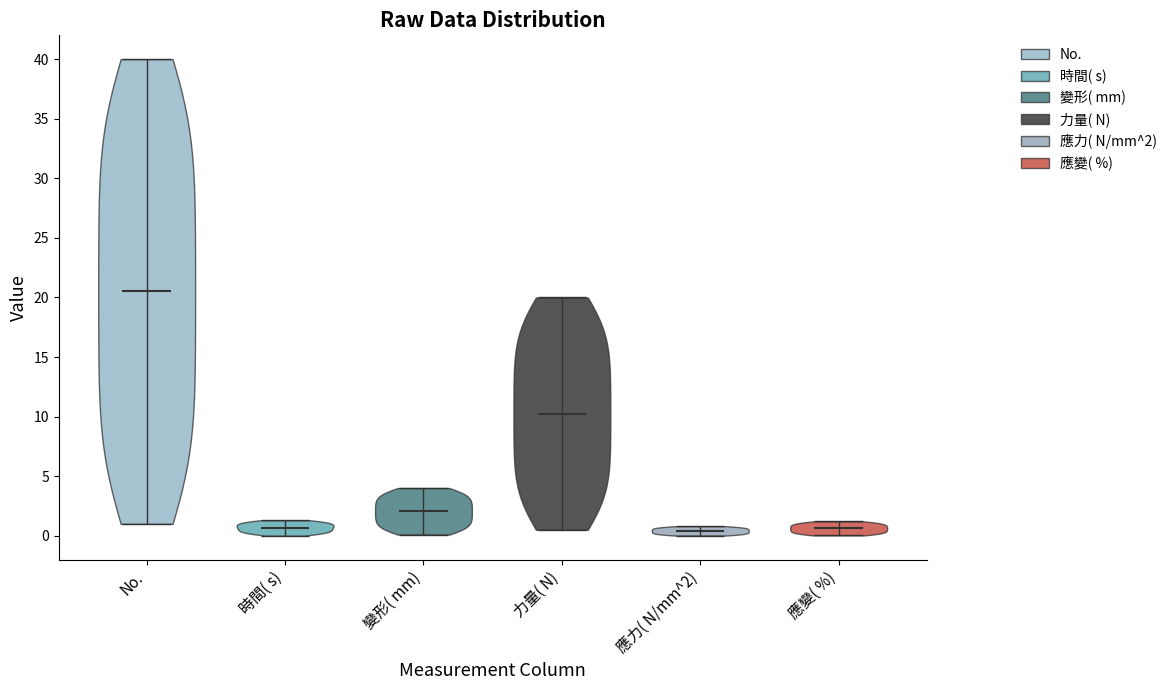

Reading left to right, read every violin against the y-axis: where its median line is, and the lowest and highest points it reaches. The values are not printed on the chart, so give them approximately, as read against the axis.

No.: median line 20.5, lowest point 1.0, highest point 40.0
時間( s): median line 0.5, lowest point 0.0, highest point 1.5
變形( mm): median line 2.0, lowest point 0.0, highest point 4.0
力量( N): median line 10.5, lowest point 0.5, highest point 20.0
應力( N/mm^2): median line 0.5, lowest point 0.0, highest point 1.0
應變( %): median line 0.5, lowest point 0.0, highest point 1.0